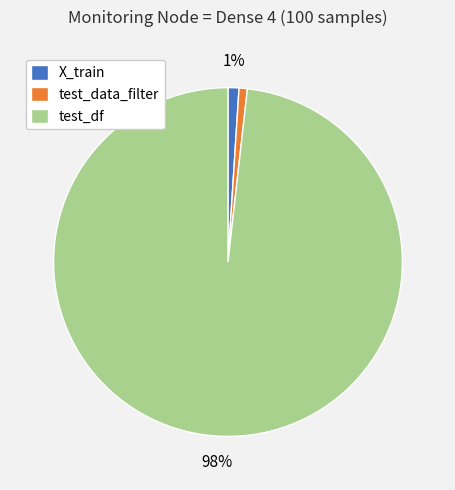

Does test_df account for over 50% of the chart?

Yes